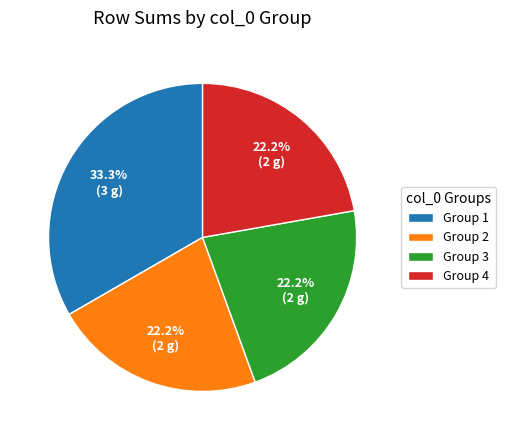

Is there a majority slice in this chart?

No